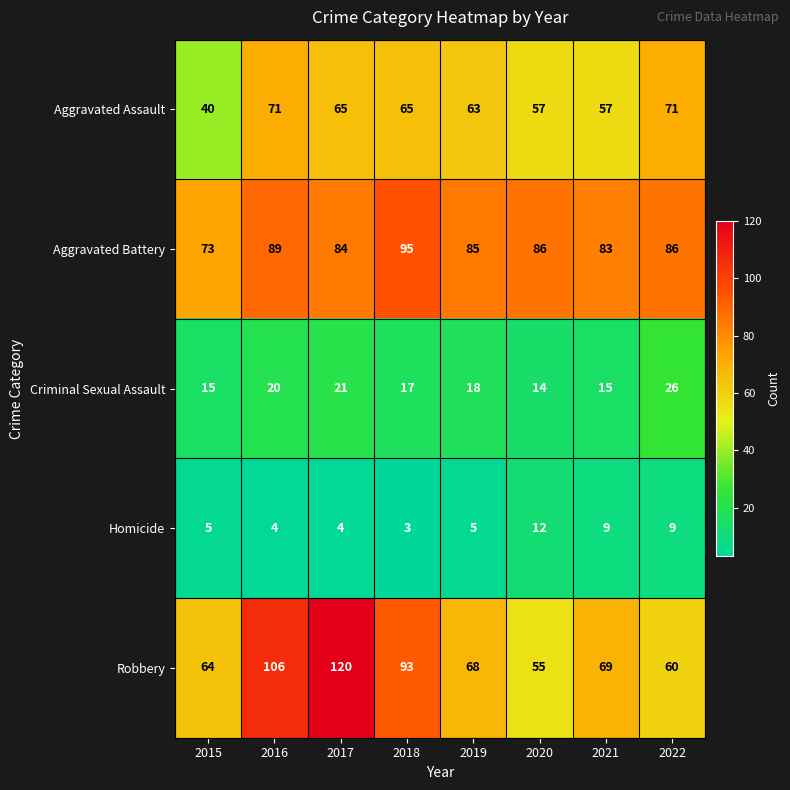

What is the greatest value displayed?

120